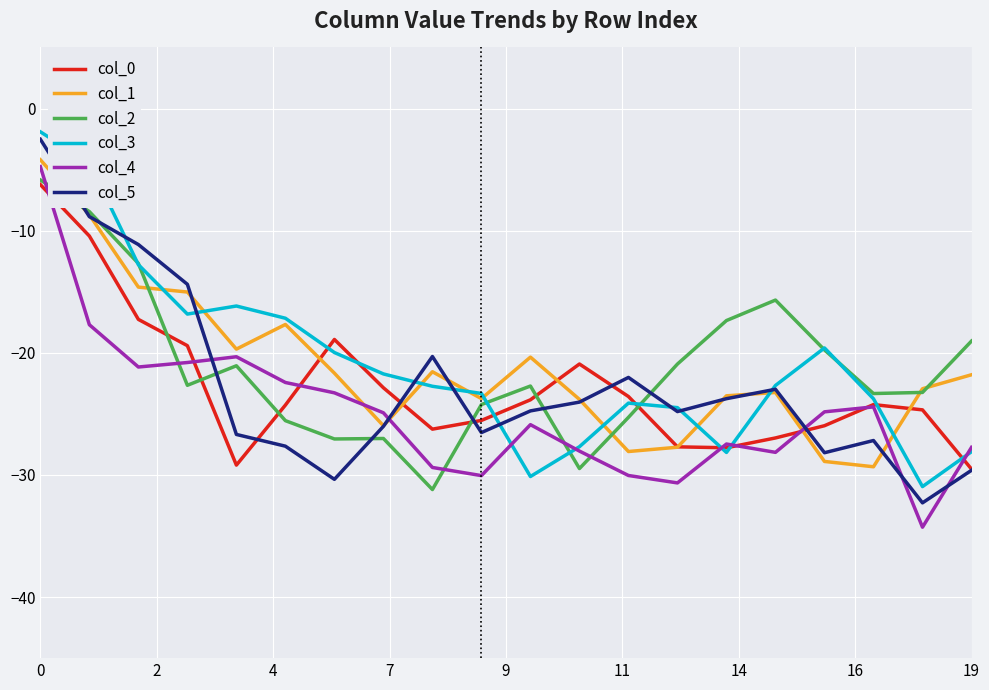

What is the maximum value for col_0?

-6.2